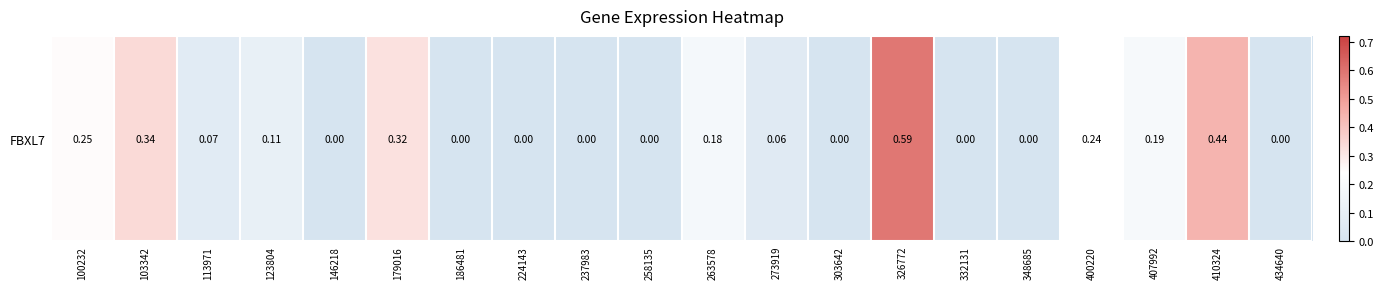

True or false: the data shows 0.1 at 100232.

False